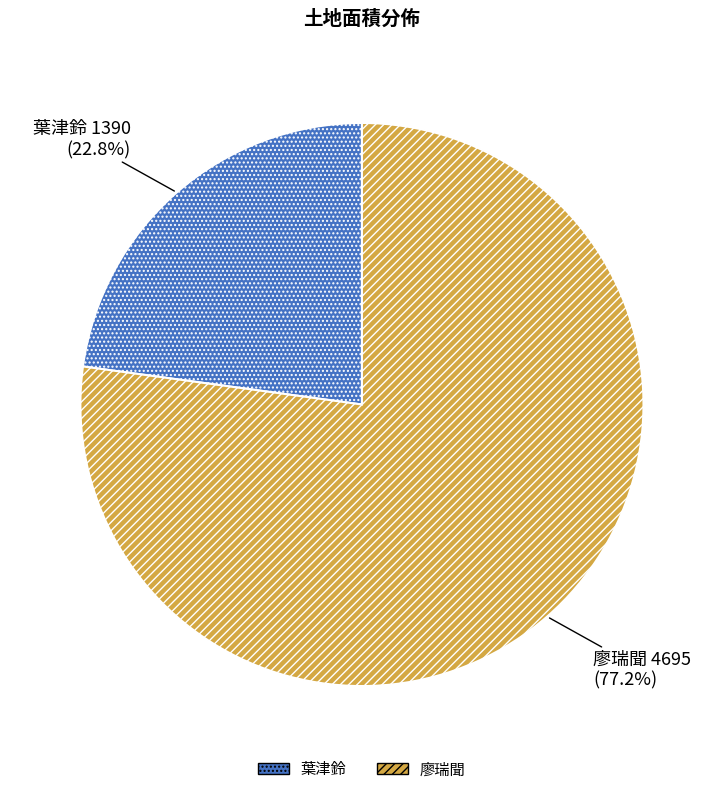

What is the smallest slice in the pie chart?

葉津鈴